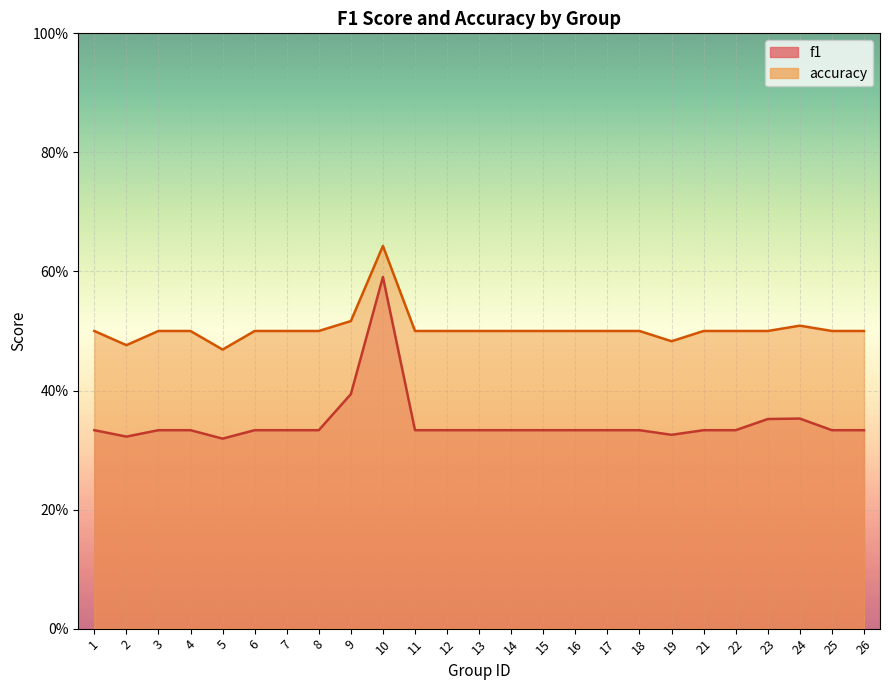

What is the approximate value of accuracy at 23?

0.5